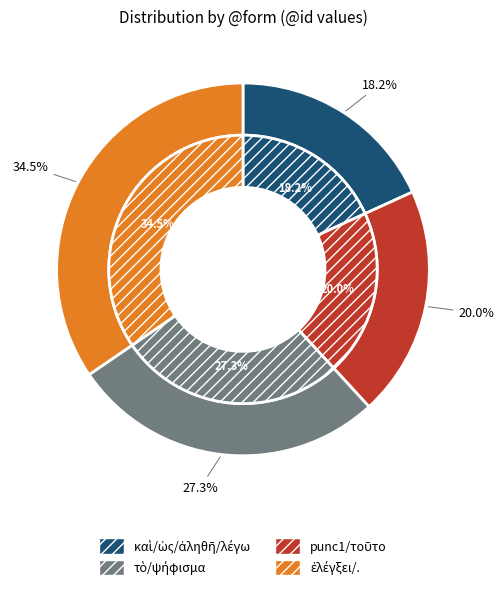

Rank the categories by value from highest to lowest.

., ἐλέγξει, ψήφισμα, τὸ, τοῦτο, punc1, λέγω, ἀληθῆ, ὡς, καὶ